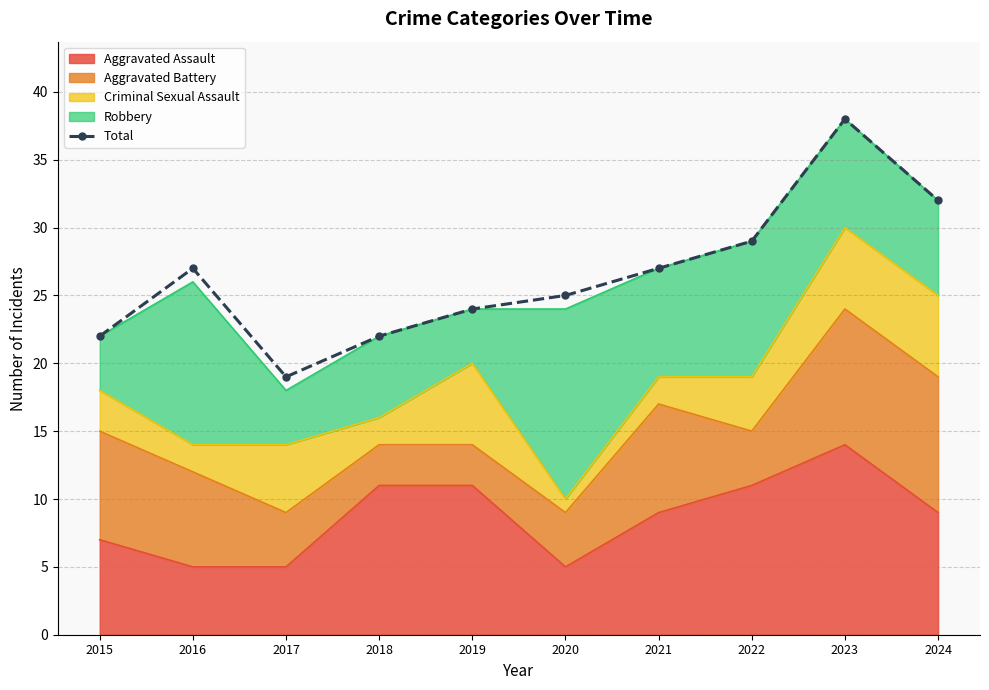

At which category does the data reach its first local peak?

2016